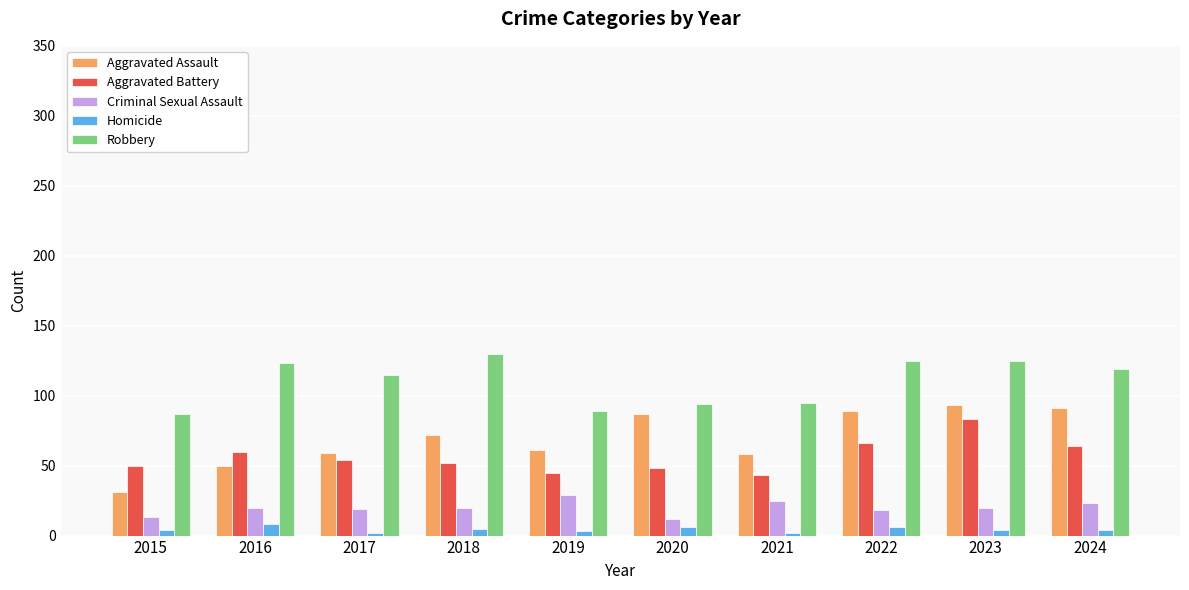

What is the minimum value for Robbery?

87